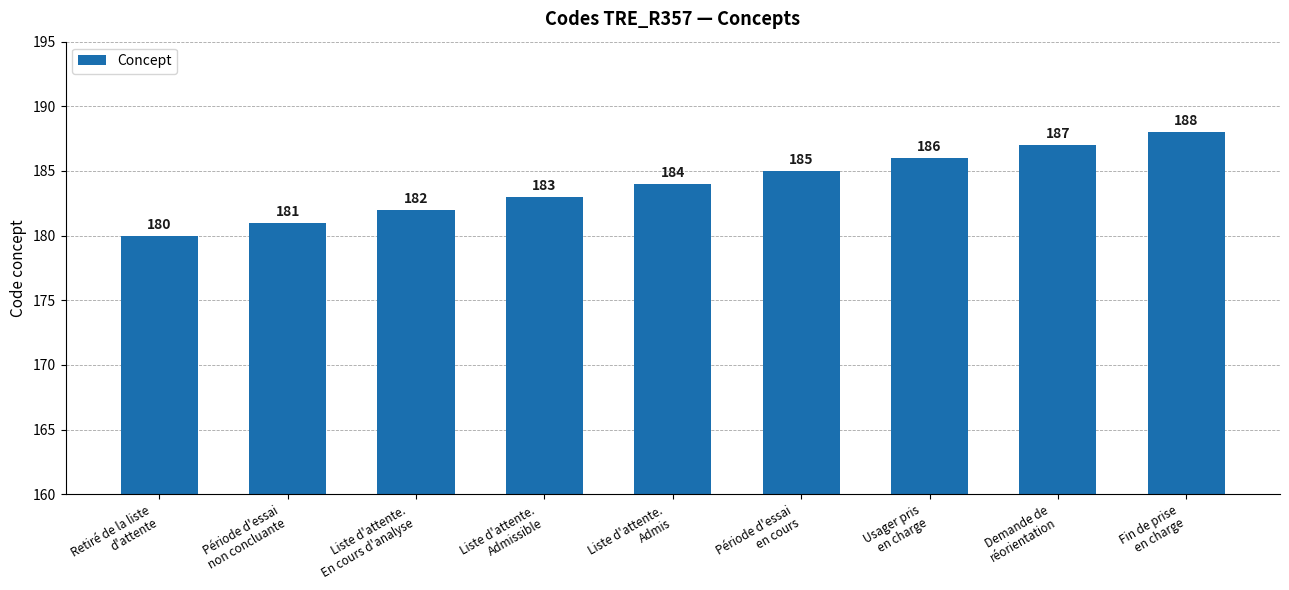

What is the sum of all values?

1656